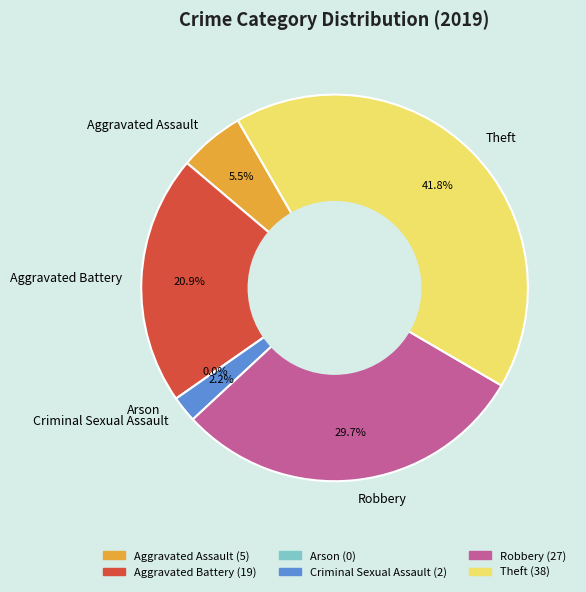

What is the smallest slice in the pie chart?

Arson